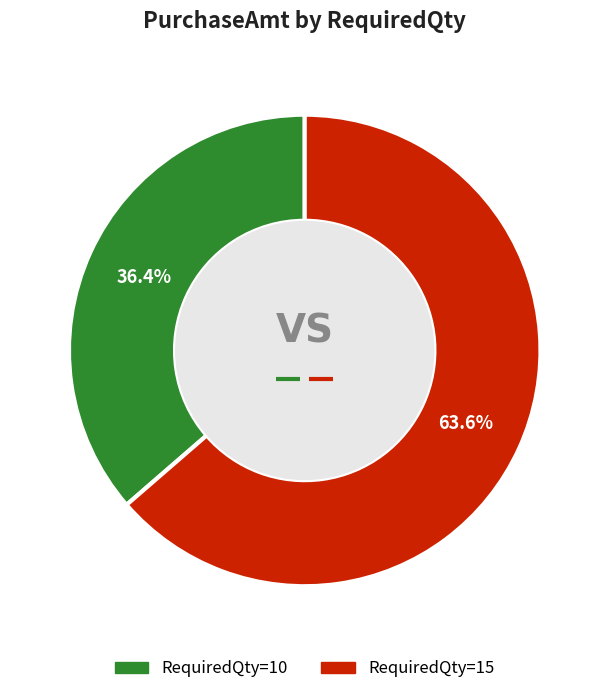

To the nearest percent, what portion does 15 represent?

64%